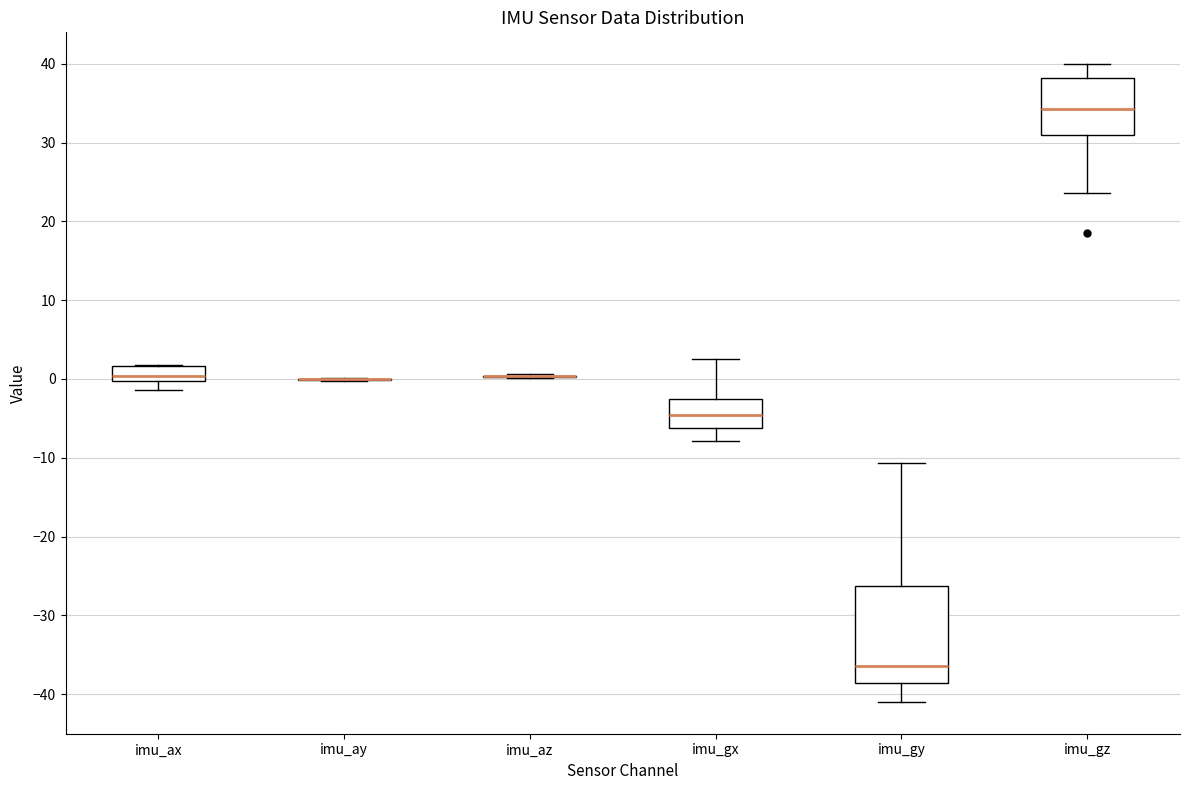

Comparing the boxes themselves (not the whiskers), which one is the tallest?

imu_gy